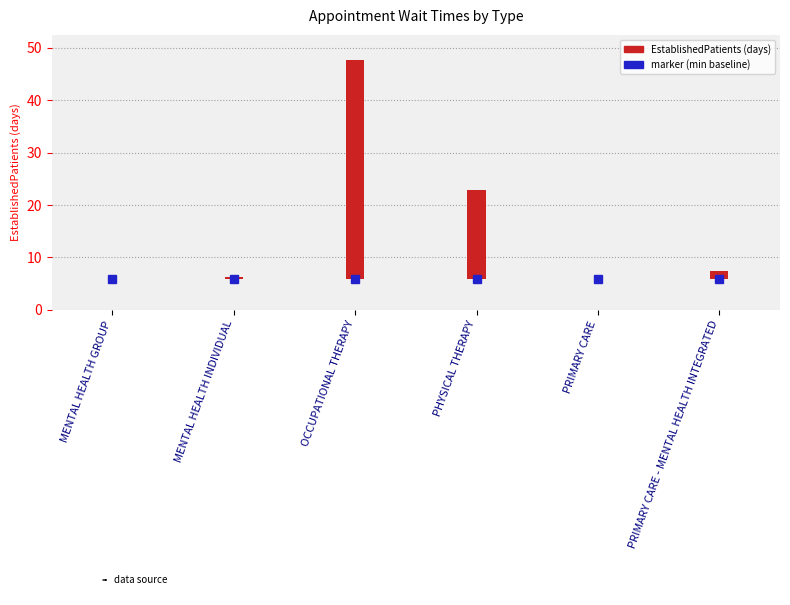

Are the bars horizontal?

No